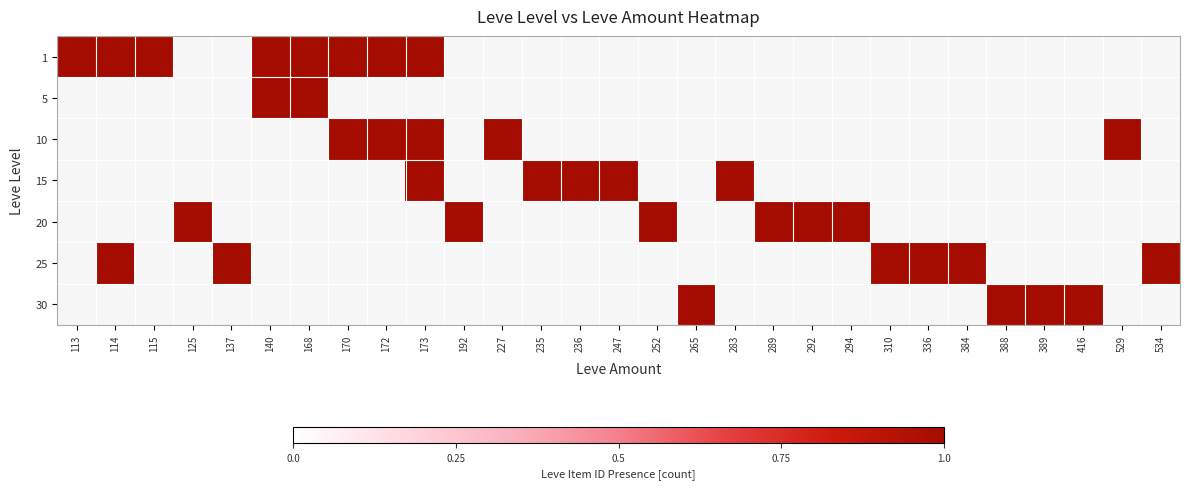

Between 114 and 168, which series saw the biggest shift?

5